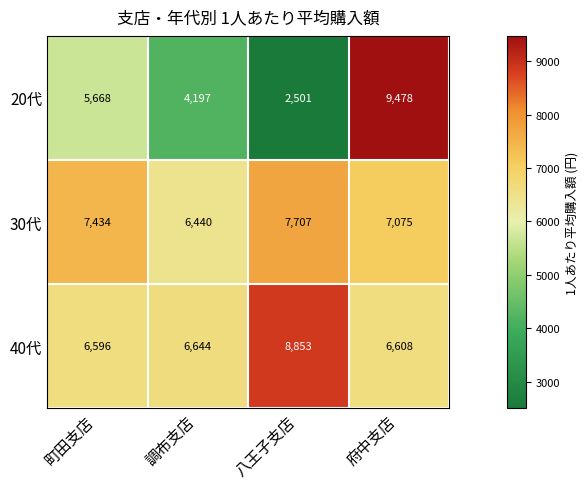

At which category is the sum across all series the highest?

府中支店